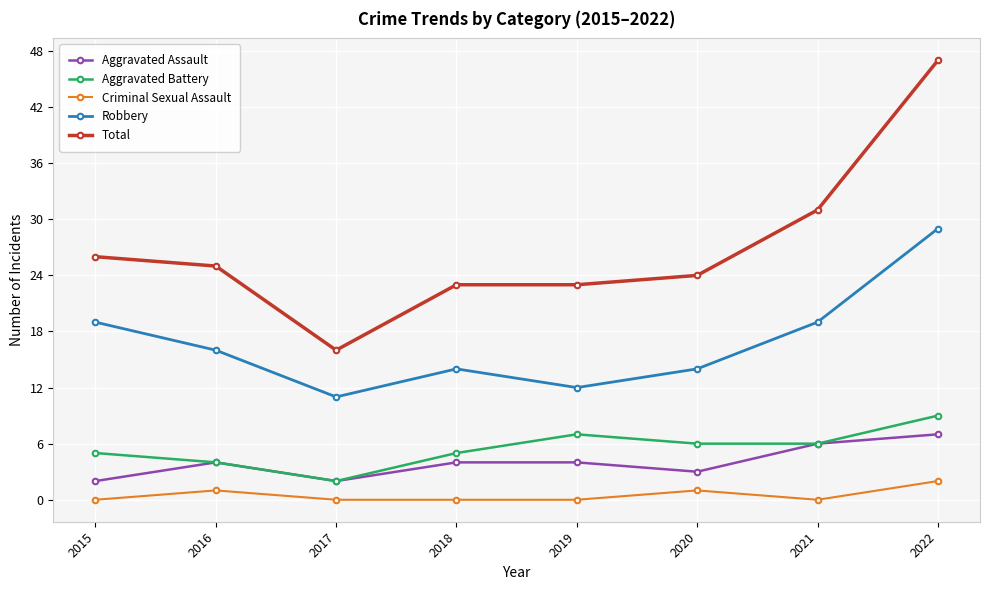

What is the total value across all series at 2022?

94